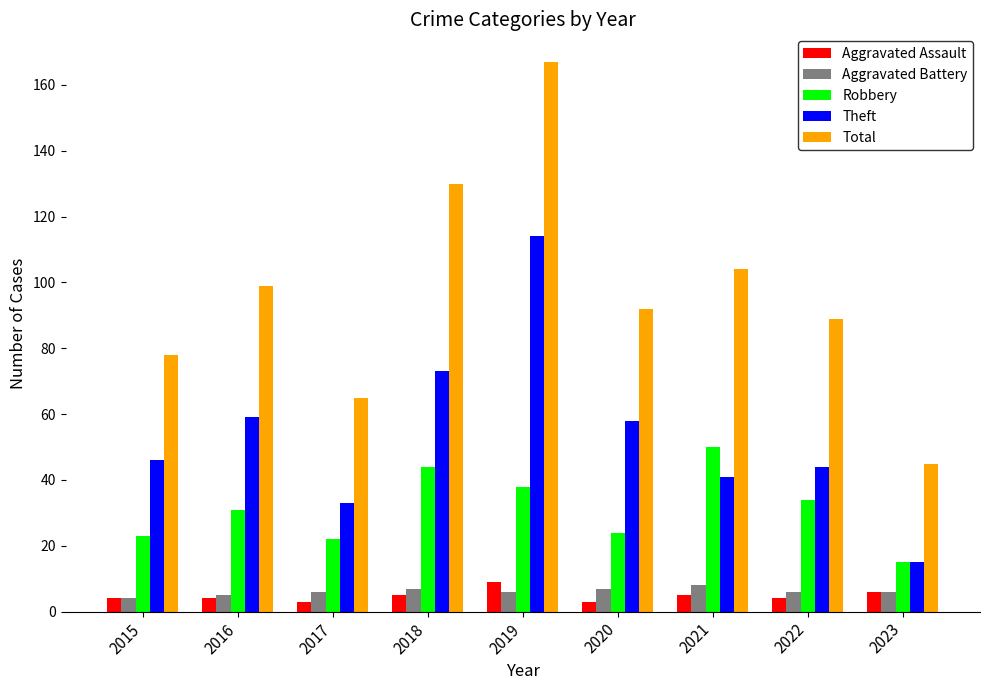

What is the difference between the maximum and minimum values in the Theft series?

99